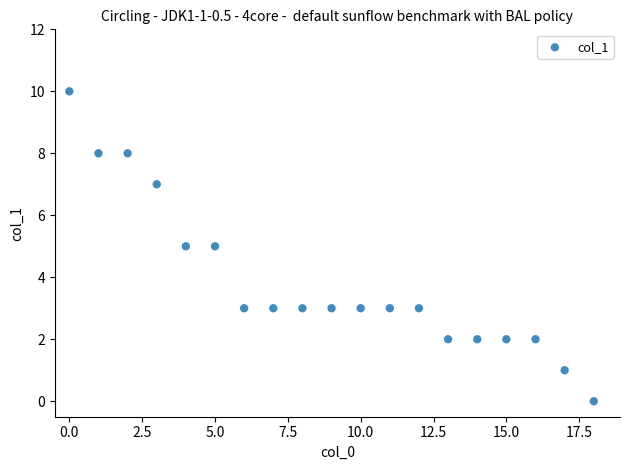

What is the range of X values (max minus min)?

18